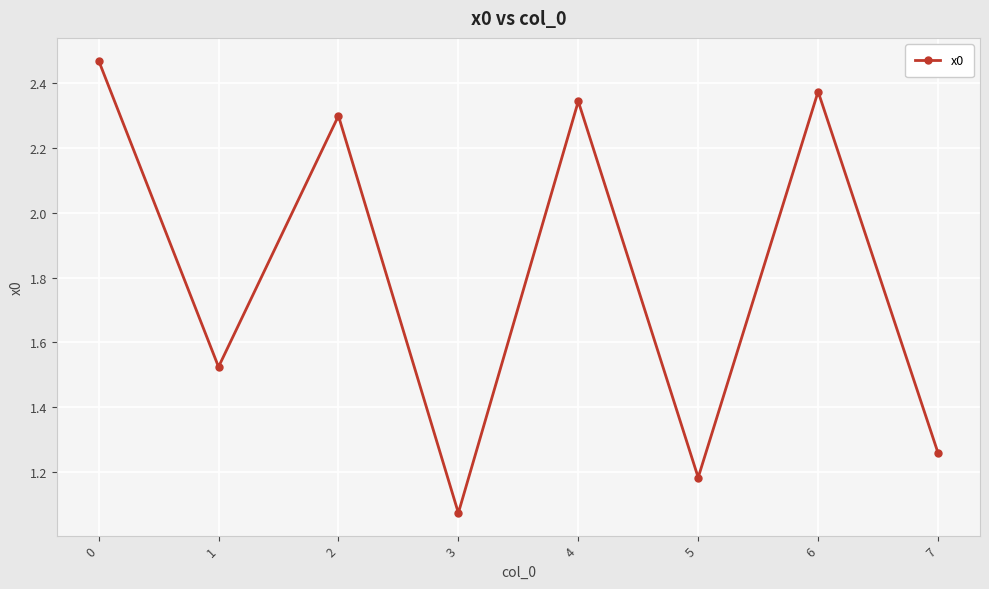

What is the sum of the values at 7 and 6?

3.6